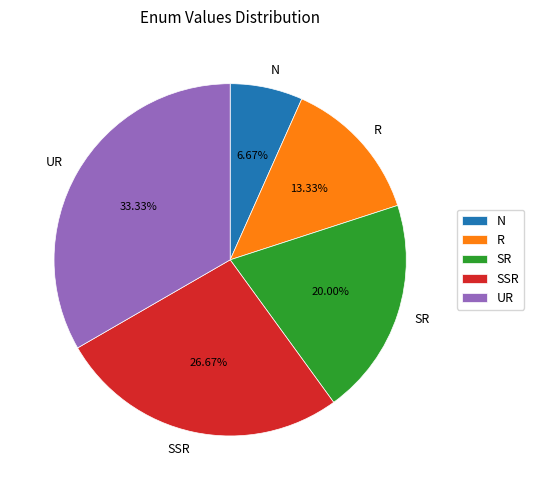

To the nearest percent, what is the average slice percentage?

20%